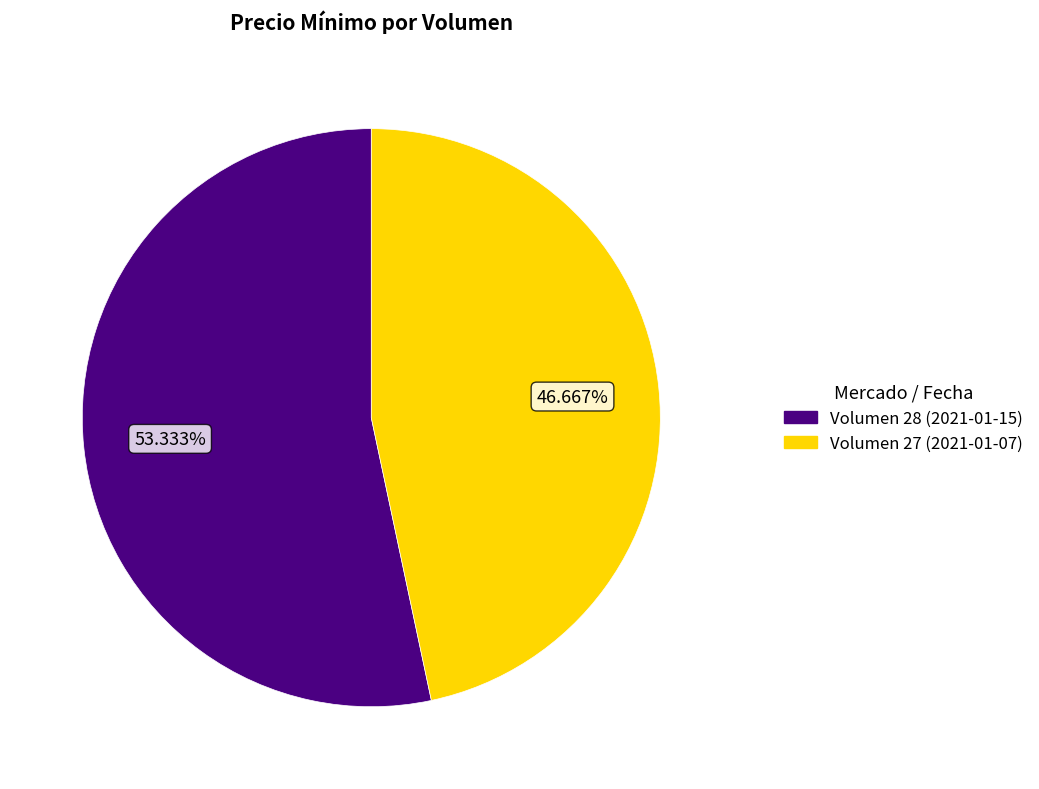

Rank the categories by value from highest to lowest.

Volumen 28 (2021-01-15), Volumen 27 (2021-01-07)